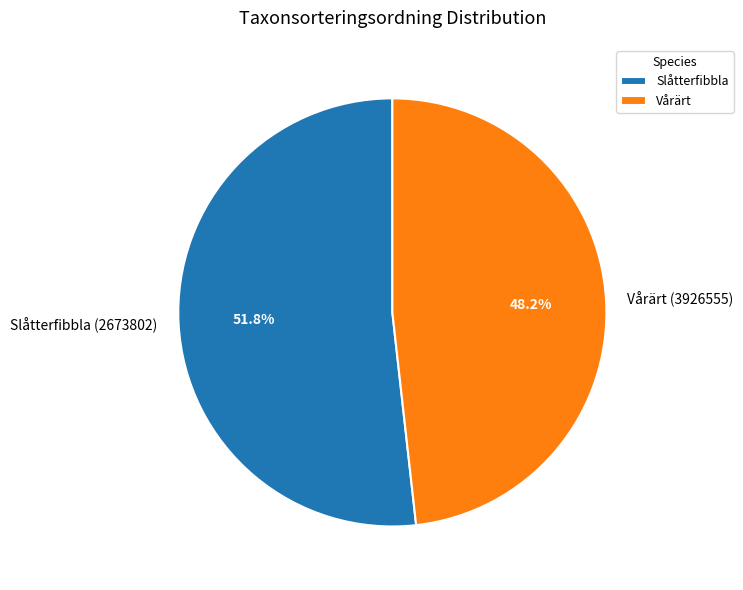

What is the ratio of the value at Slåtterfibbla (2673802) to the value at Vårärt (3926555)?

1.1